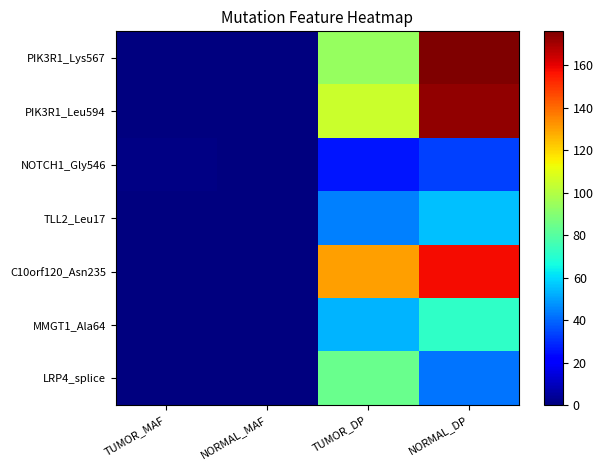

At how many categories does at least one series exceed 136?

1